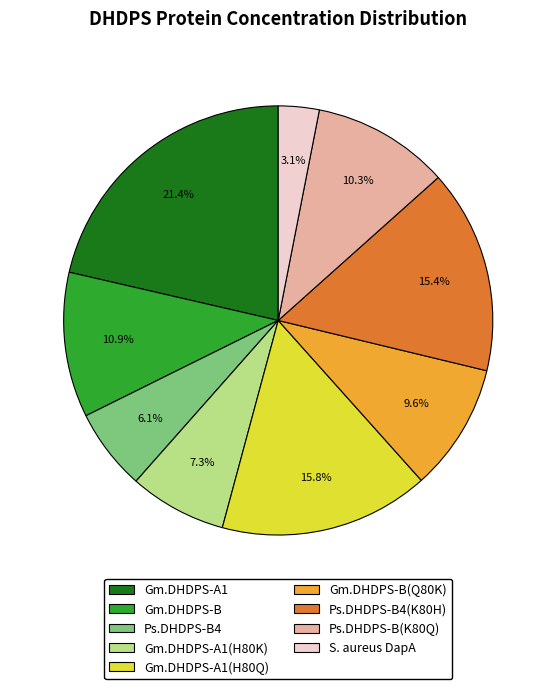

What is the smallest slice in the pie chart?

S. aureus DapA